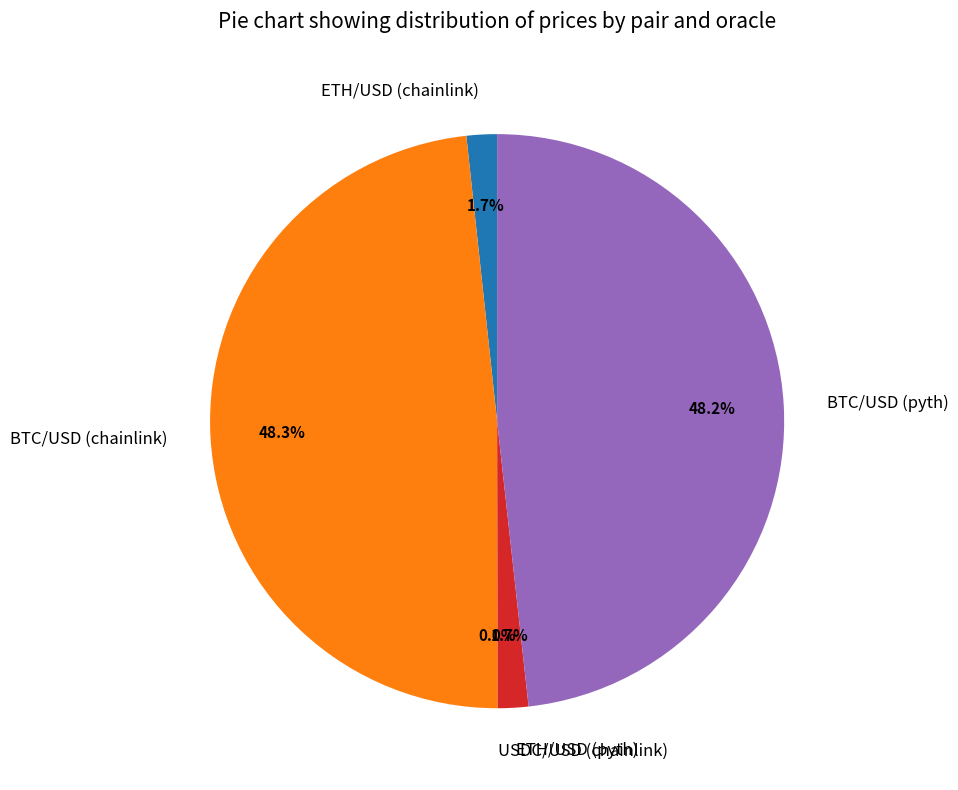

The BTC/USD (pyth) slice represents 60% of the pie. True or false?

False